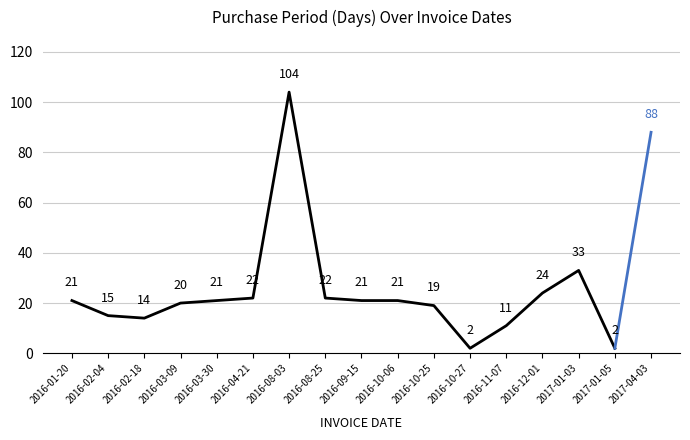

Is it true that the value at 2016-11-07 is 5?

False